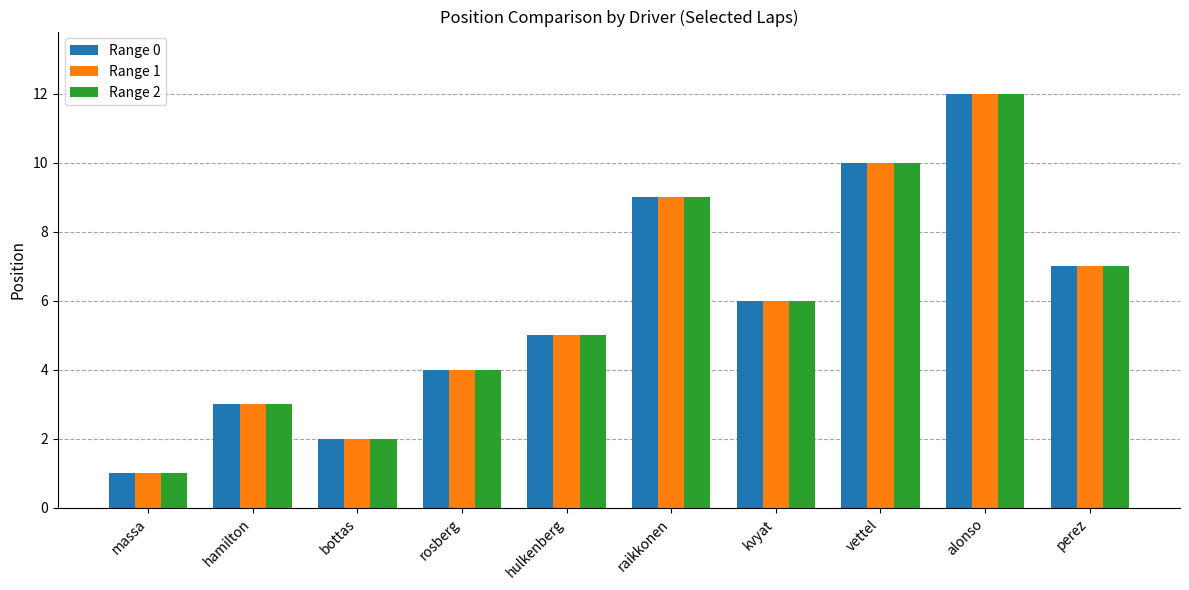

Is the value of Range 0 at kvyat greater than the value of Range 1 at vettel?

No